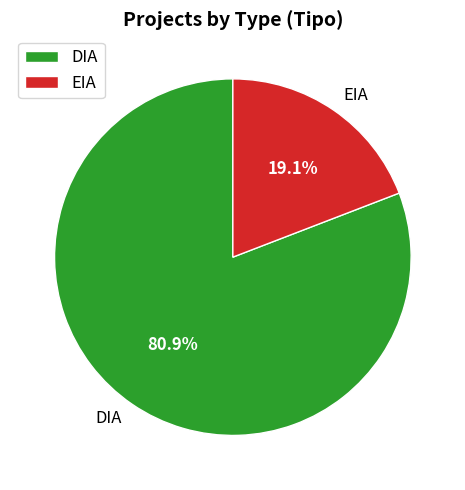

Which slice is the largest?

DIA